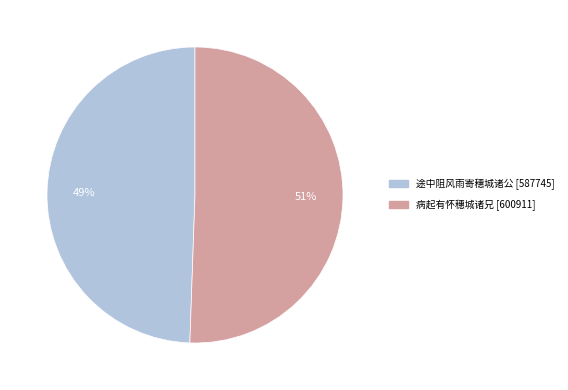

What is the majority slice?

病起有怀穗城诸兄